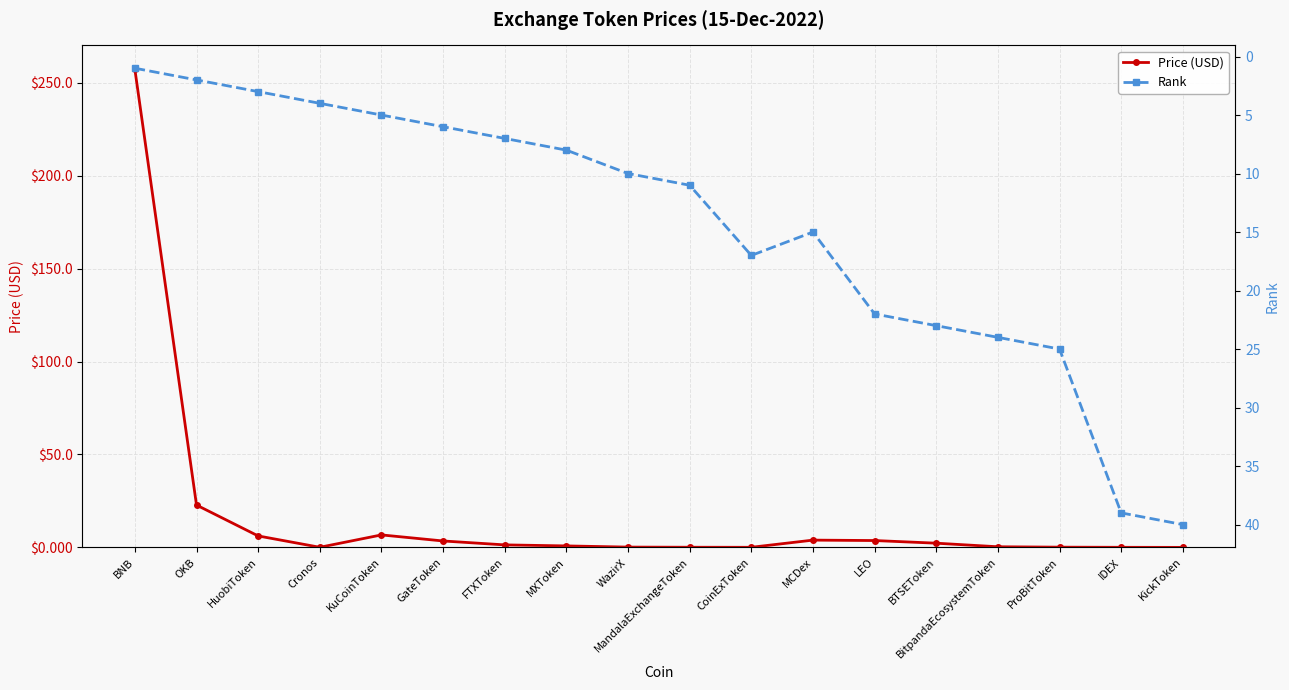

Which series changed the most between HuobiToken and KickToken?

Rank